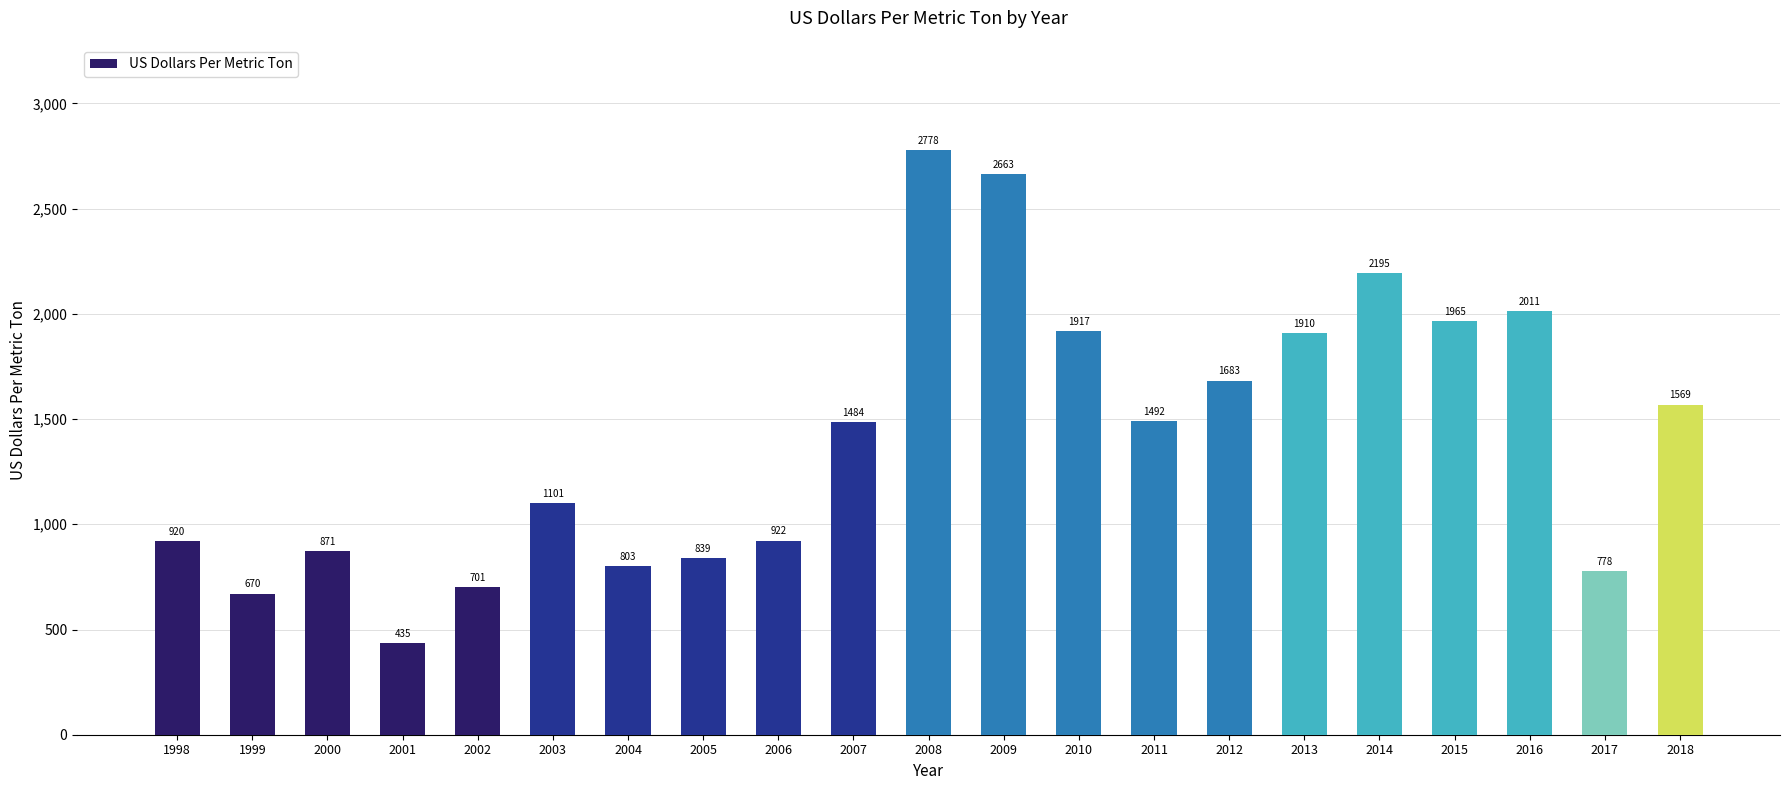

What is the change in value from 2000 to 2017?

-93.8